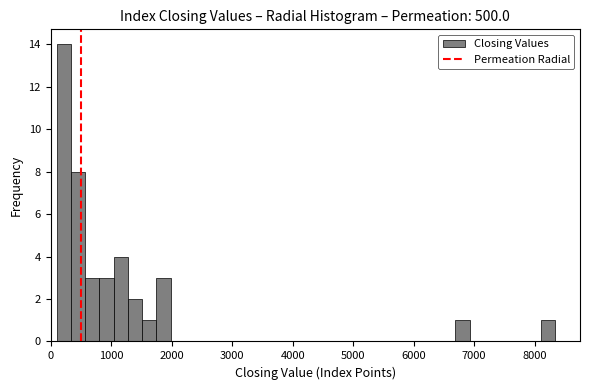

Read against the x-axis, roughly where is the centre of the tallest bar?

200